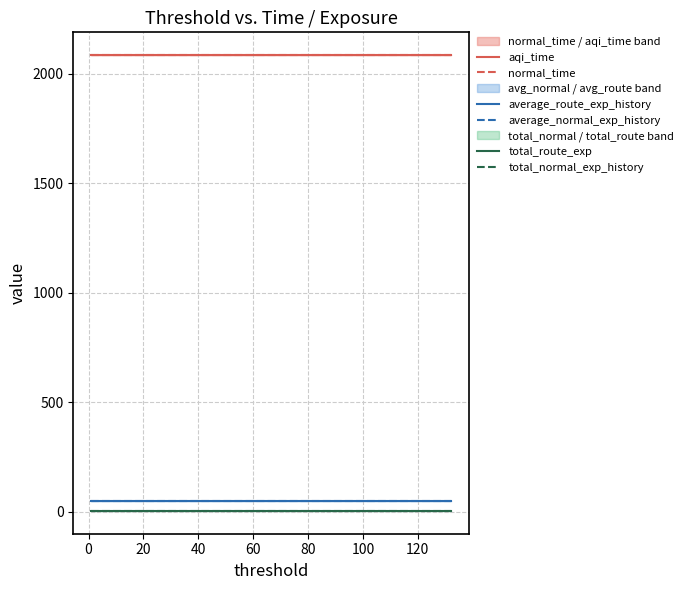

Reading left to right, what are all the values shown in this chart?

aqi_time: 2084.3	2084.3	2084.3	2084.3	2084.3	2084.3	2084.3	2084.3	2084.3	2084.3	2084.3	2084.3	2084.3	2084.3
normal_time: 2084.3	2084.3	2084.3	2084.3	2084.3	2084.3	2084.3	2084.3	2084.3	2084.3	2084.3	2084.3	2084.3	2084.3
average_route_exp_history: 48.7	48.7	48.7	48.7	48.7	48.7	48.7	48.7	48.7	48.7	48.7	48.7	48.7	48.7
average_normal_exp_history: 48.7	48.7	48.7	48.7	48.7	48.7	48.7	48.7	48.7	48.7	48.7	48.7	48.7	48.7
total_route_exp: 4.2	4.2	4.2	4.2	4.2	4.2	4.2	4.2	4.2	4.2	4.2	4.2	4.2	4.2
total_normal_exp_history: 4.2	4.2	4.2	4.2	4.2	4.2	4.2	4.2	4.2	4.2	4.2	4.2	4.2	4.2